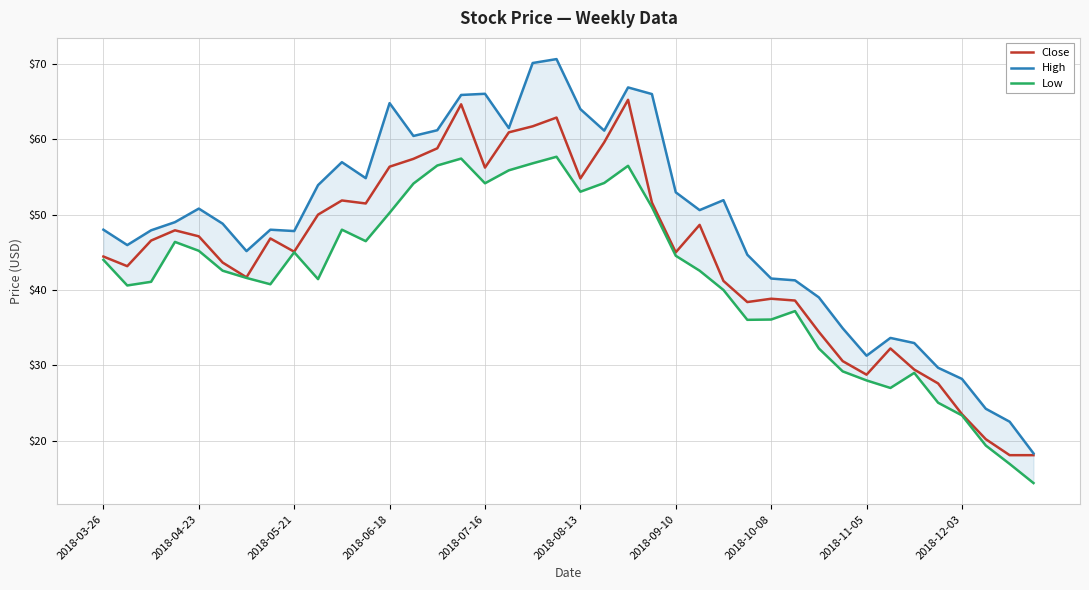

How many values in the High series are below 49?

20